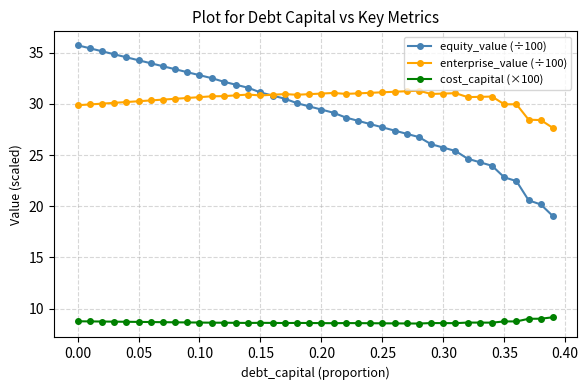

True or false: equity_value (÷100) and cost_capital (×100) intersect in this chart.

False